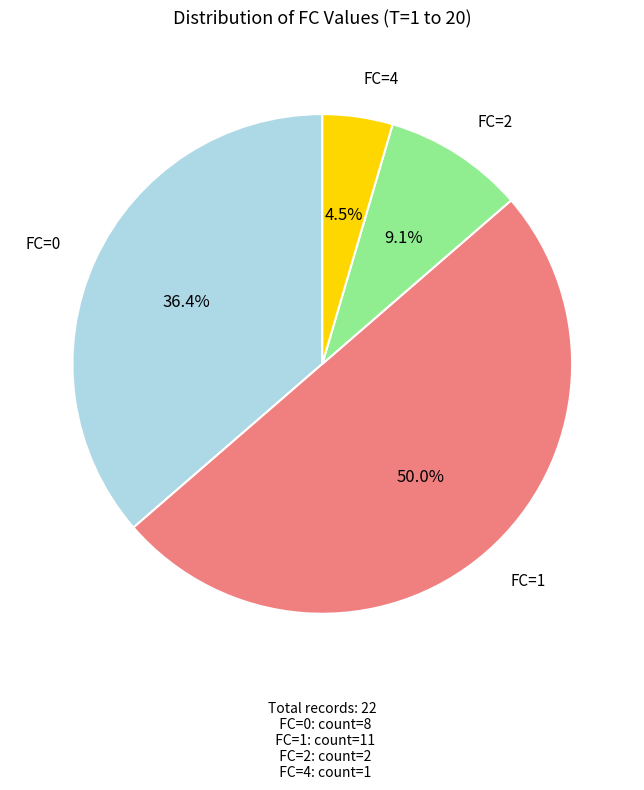

What is the largest slice in the pie chart?

1